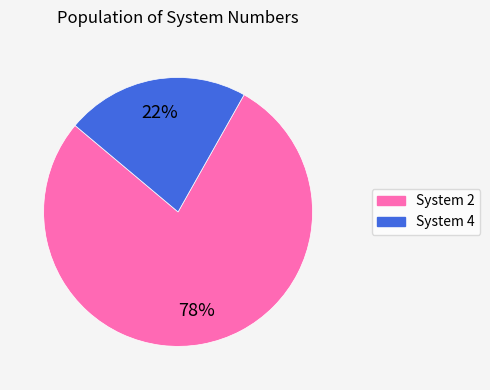

Count the number of slices in the pie.

2